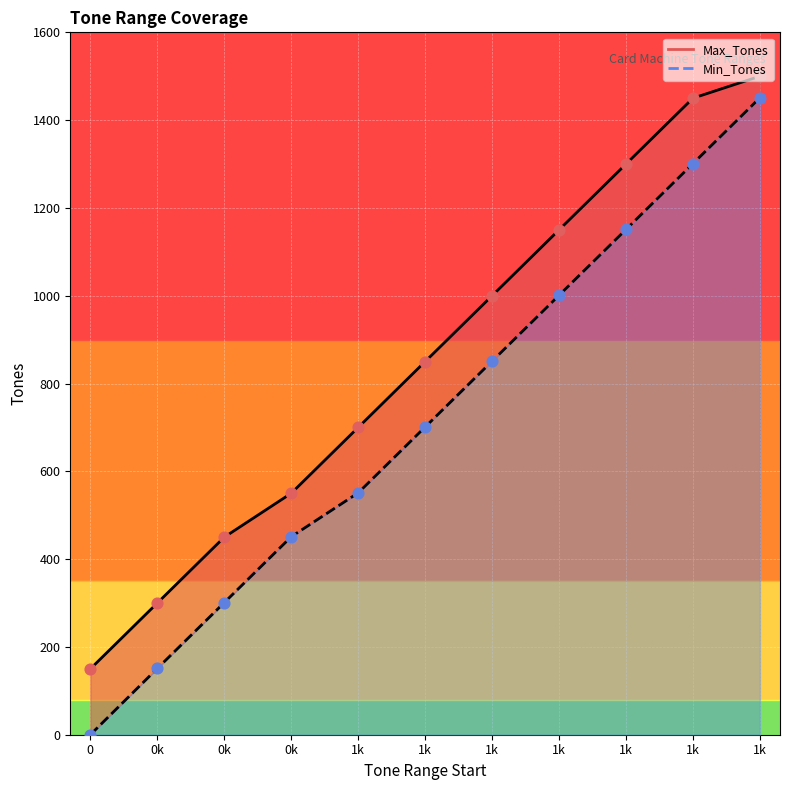

Which series contains the highest Y value?

Max_Tones